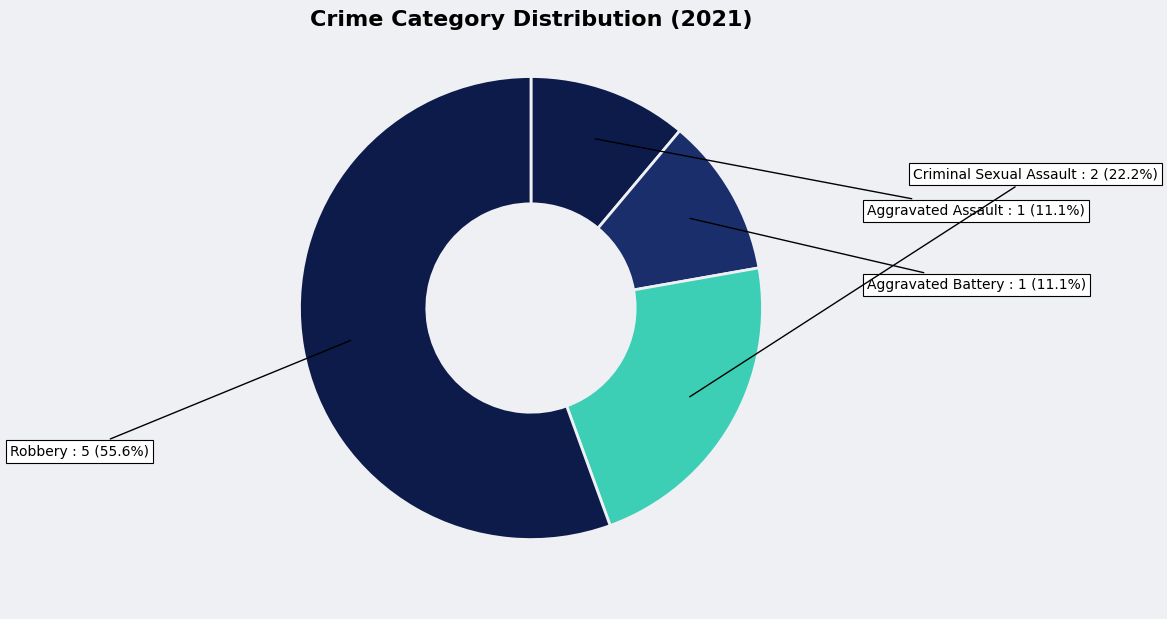

How many segments does this pie chart have?

4